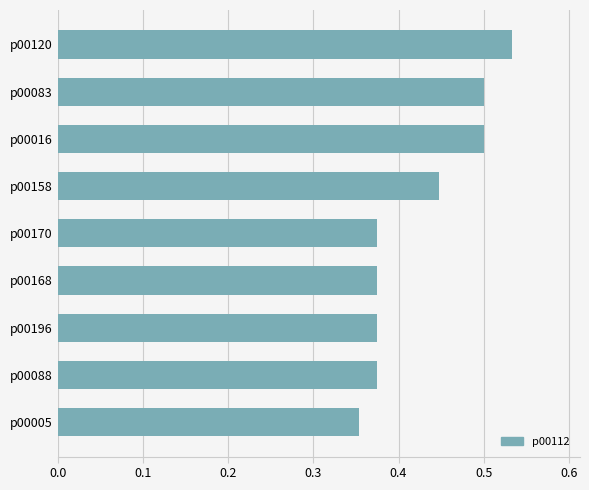

The value at p00005 is 0.6. True or false?

False